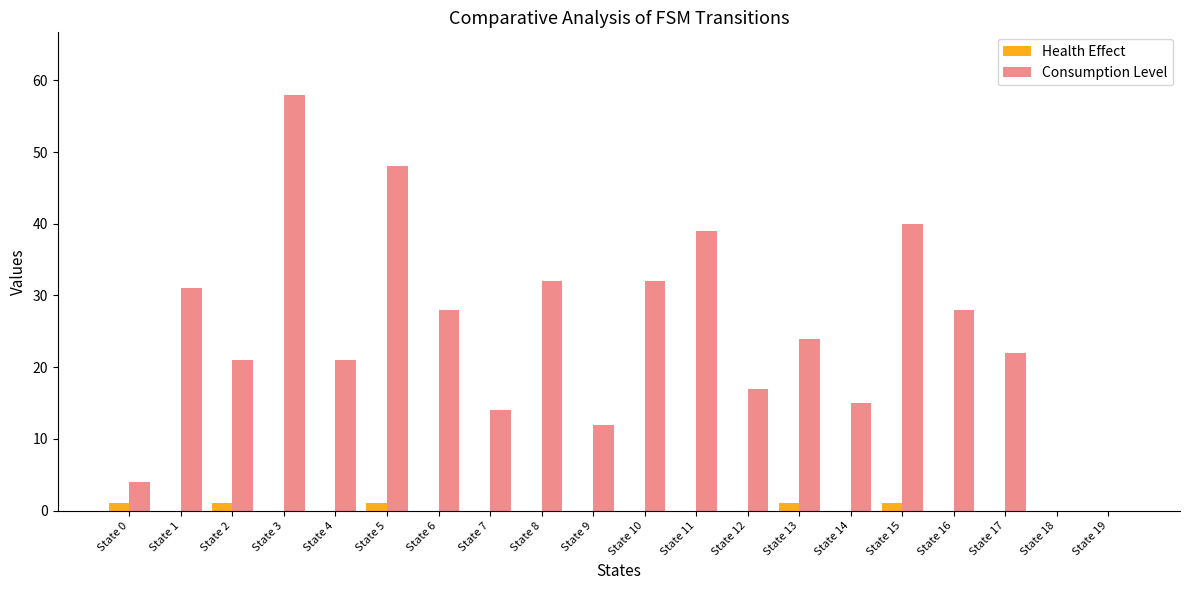

How many series are shown in this chart?

2